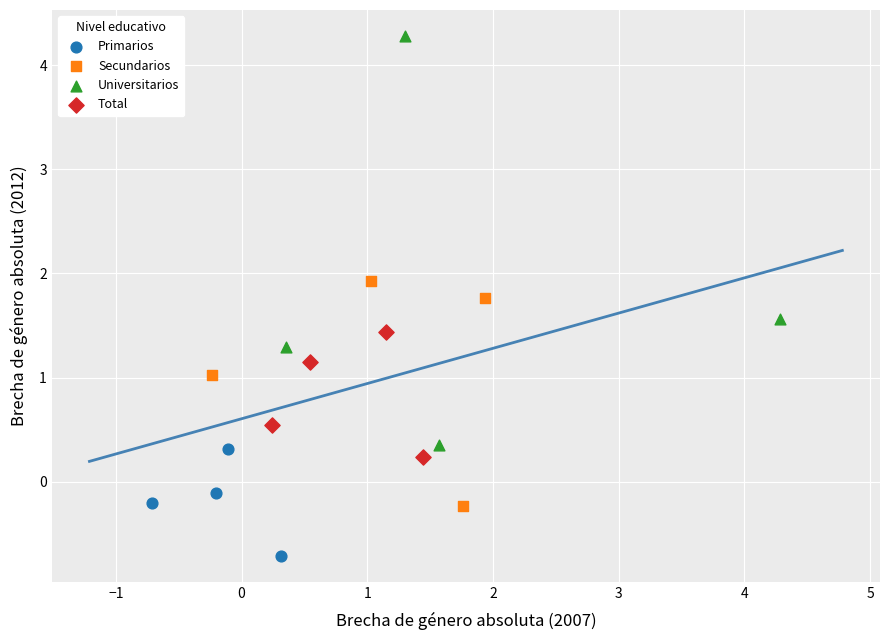

What are all the series names shown in the legend?

Primarios, Secundarios, Universitarios, Total